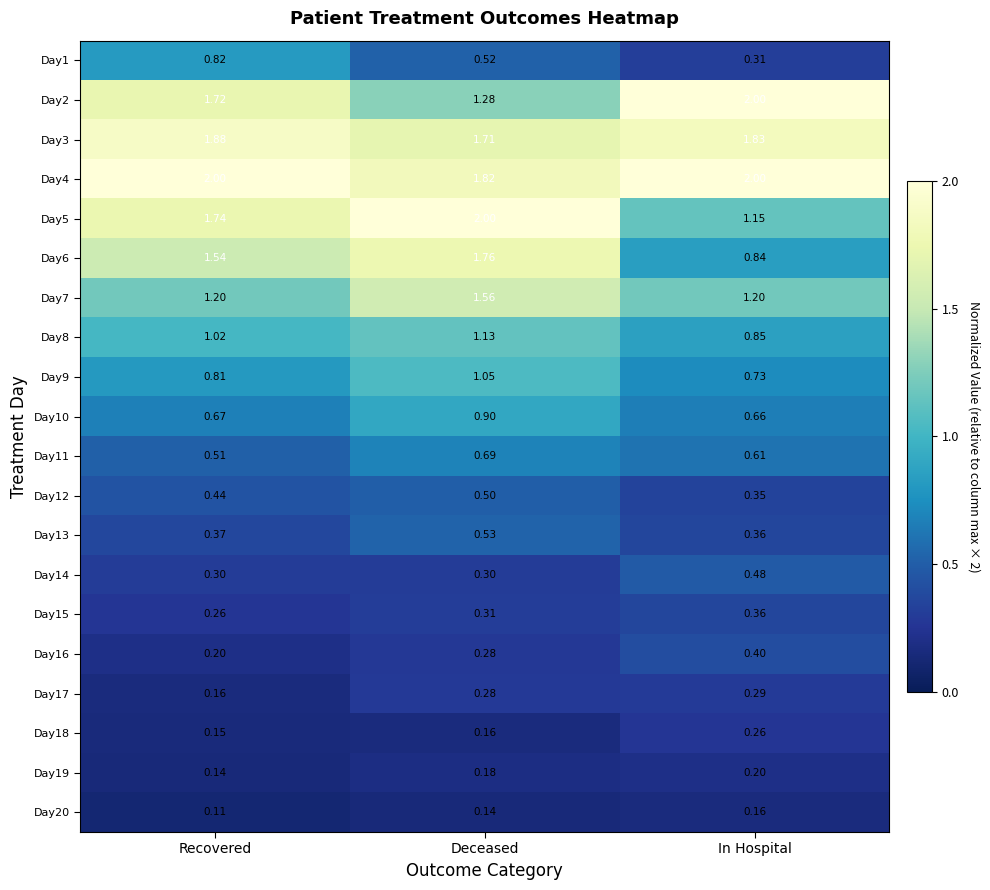

At which label does Day17 reach its peak?

In Hospital